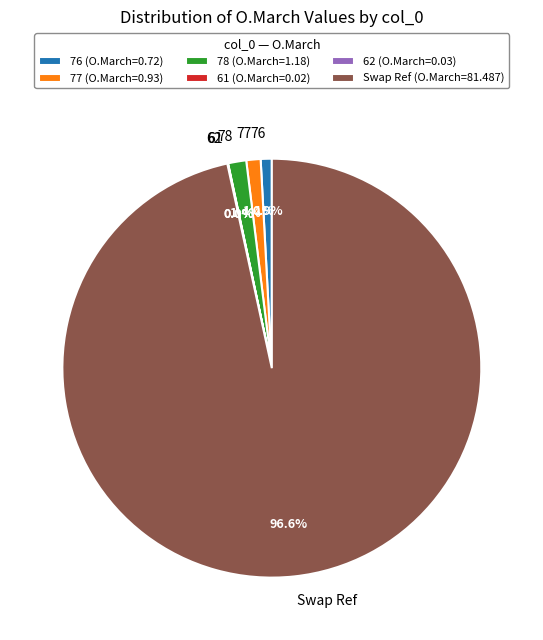

True or false: Swap Ref accounts for 97% of the total.

True